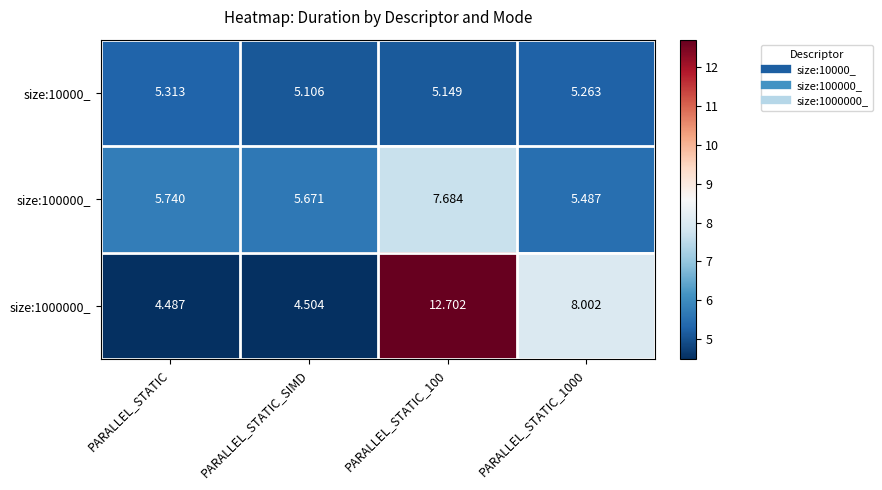

Where is size:10000_ nearest to the value 5?

PARALLEL_STATIC_SIMD